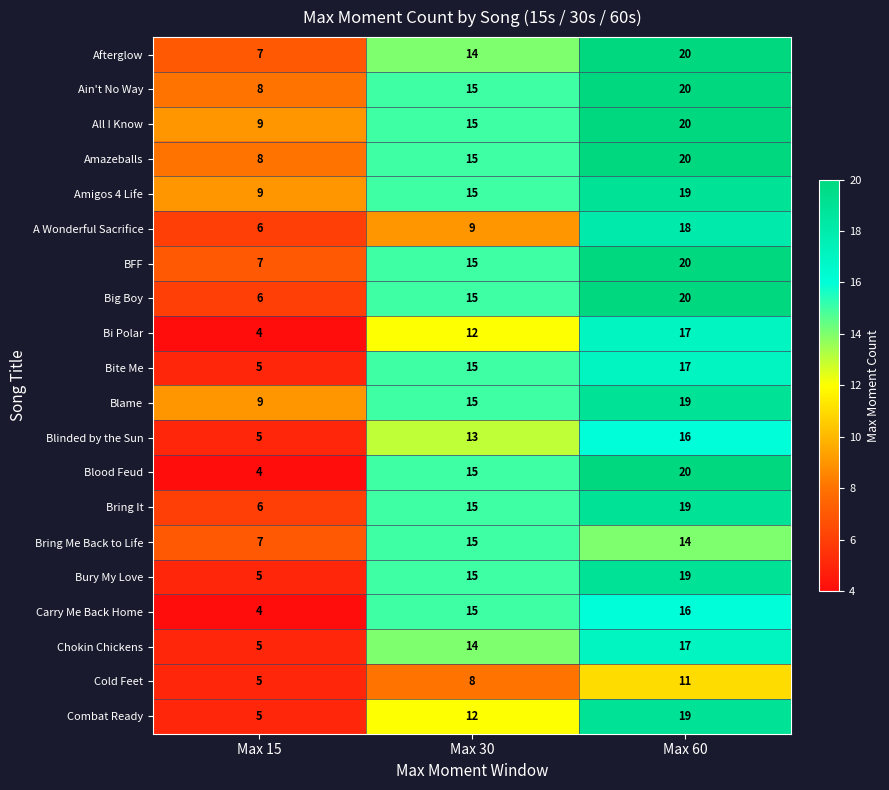

What is the sum of the Carry Me Back Home values at Max 30 and Max 15?

19